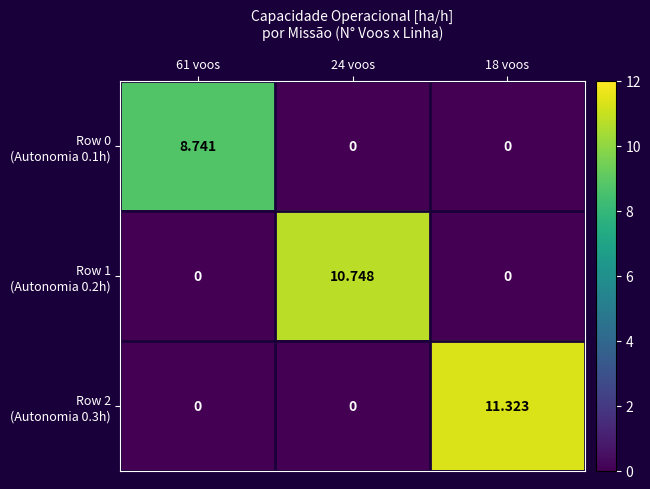

Which series has the widest spread of values?

Row 2 (Autonomia 0.3h)